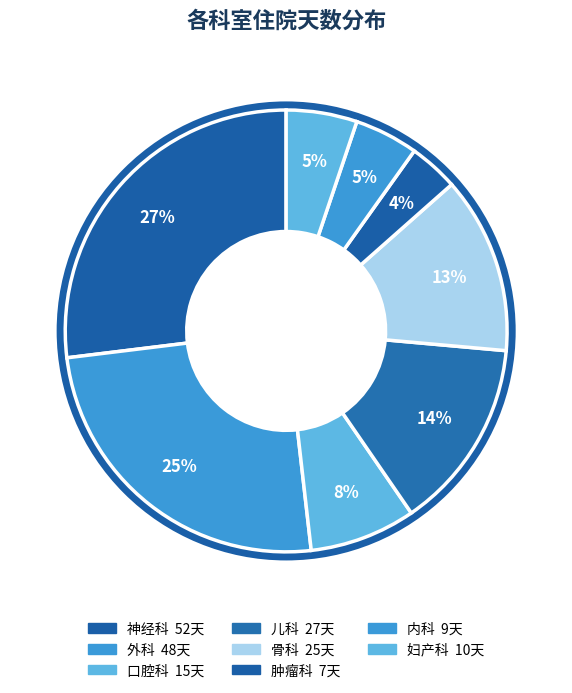

How many segments does this pie chart have?

8